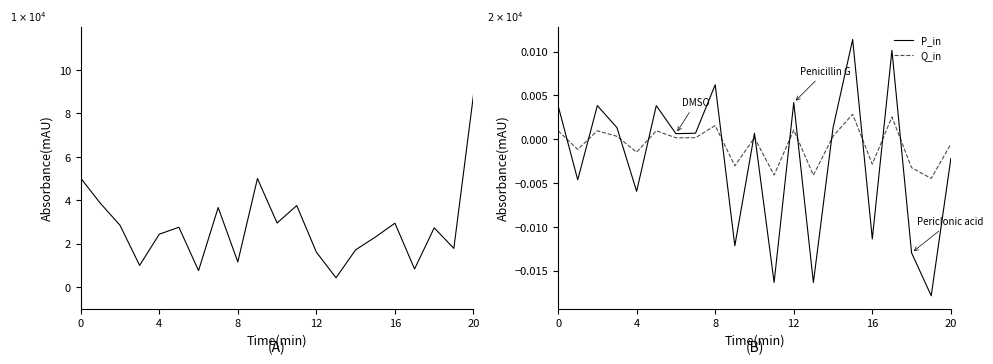

True or false: P_in and Q_in cross at least once.

True